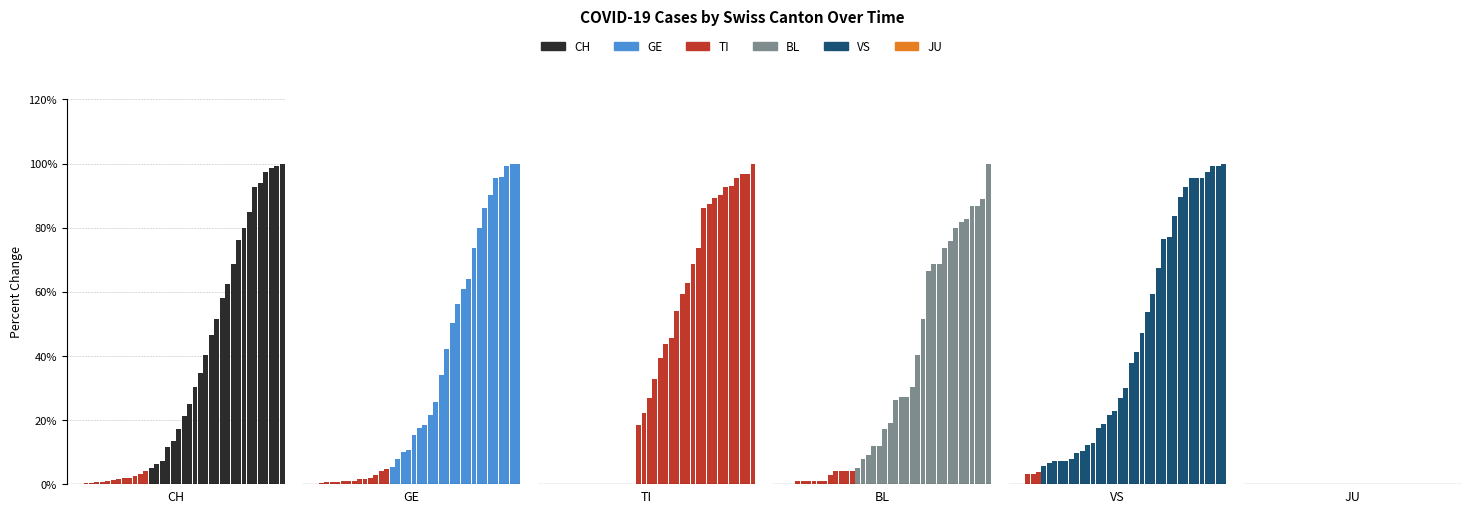

What is the highest value of the CH series?

100.0